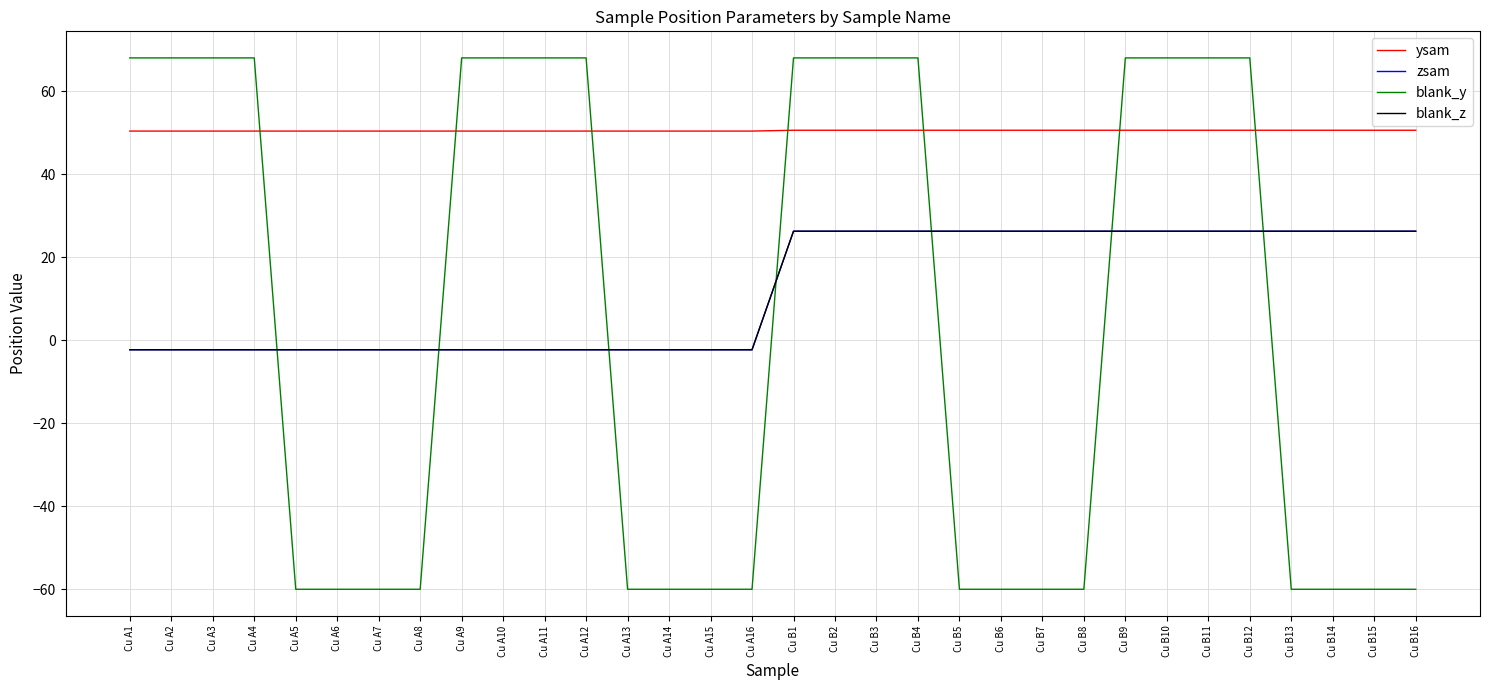

What is the spread (max minus min) of values at Cu A10?

70.3